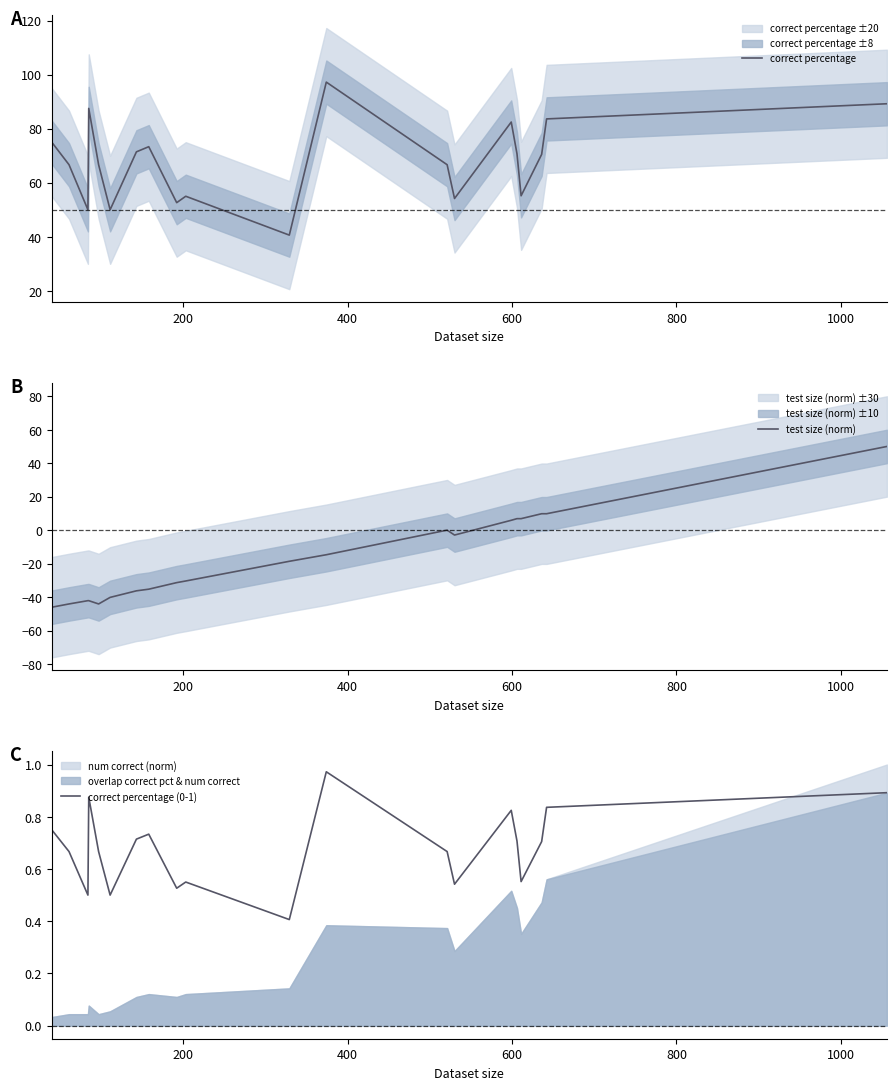

What is the lowest value of the test size (norm) series?

-46.1